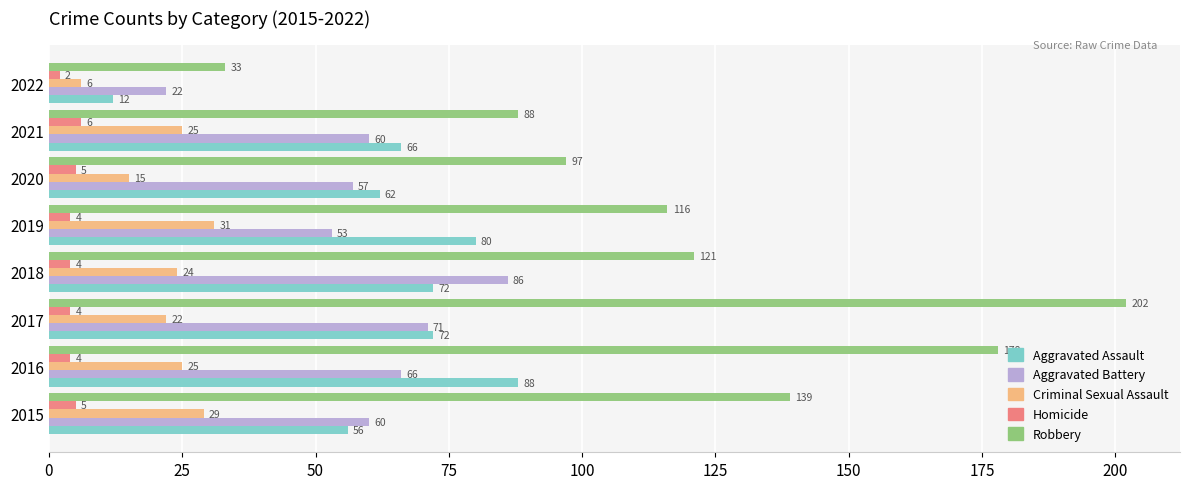

At which category is the sum across all series the highest?

2017